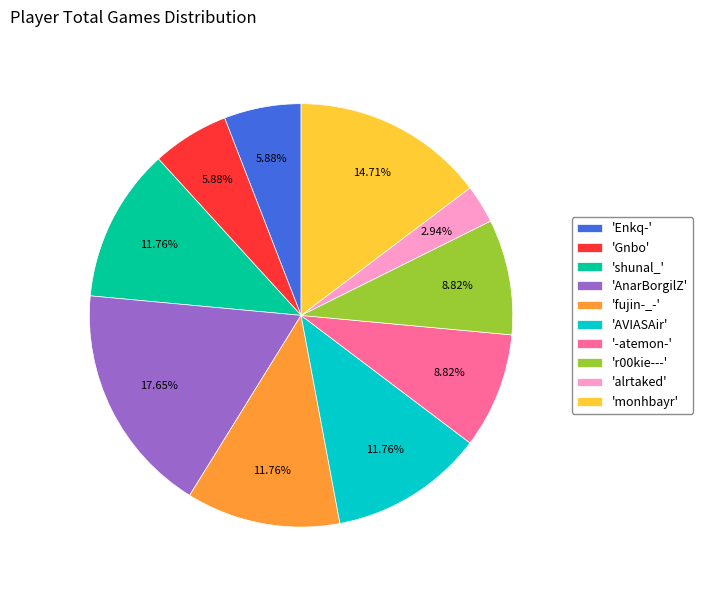

What is the largest slice in the pie chart?

'AnarBorgilZ'